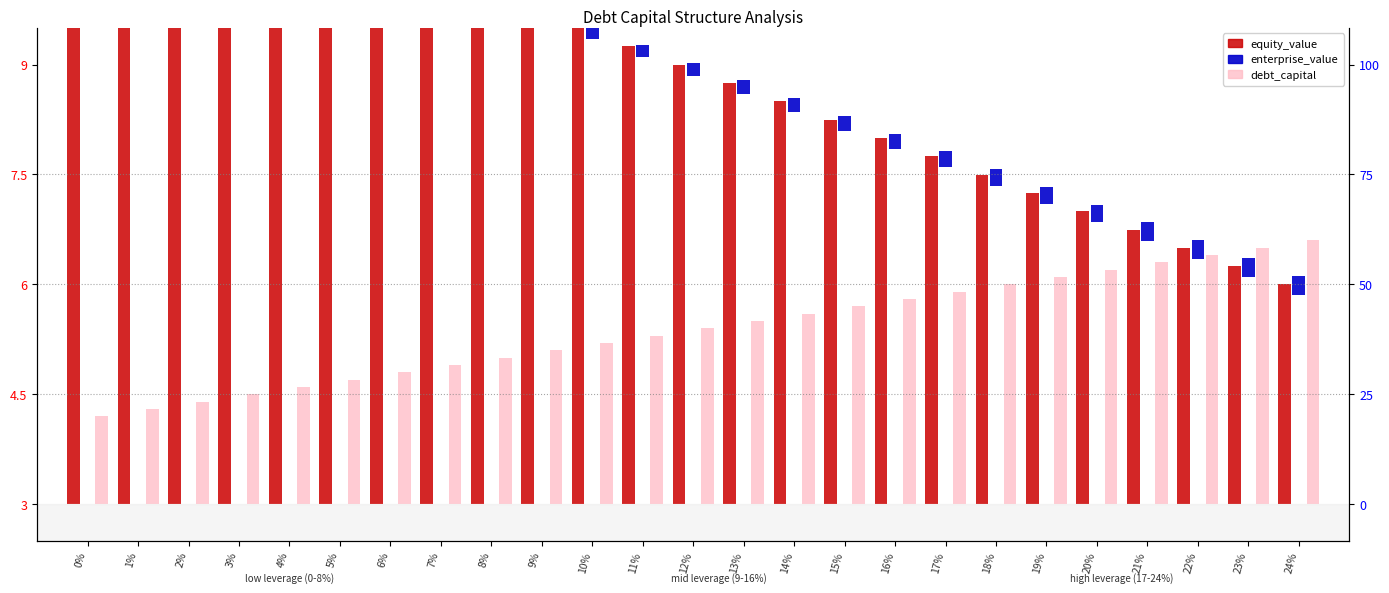

List the series in order of their peak value, highest first.

equity_value, debt_capital, enterprise_value